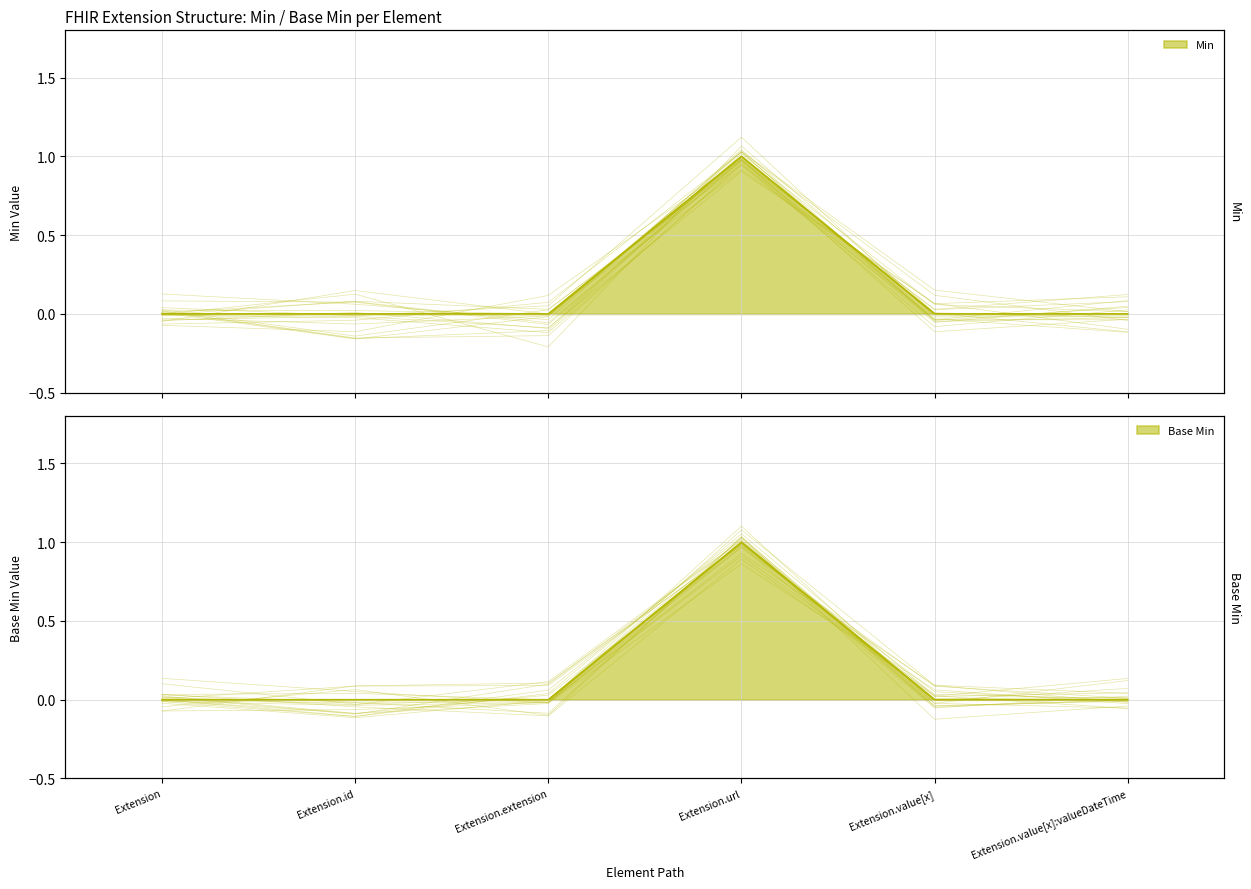

At which category does the chart reach its minimum across all series?

Extension